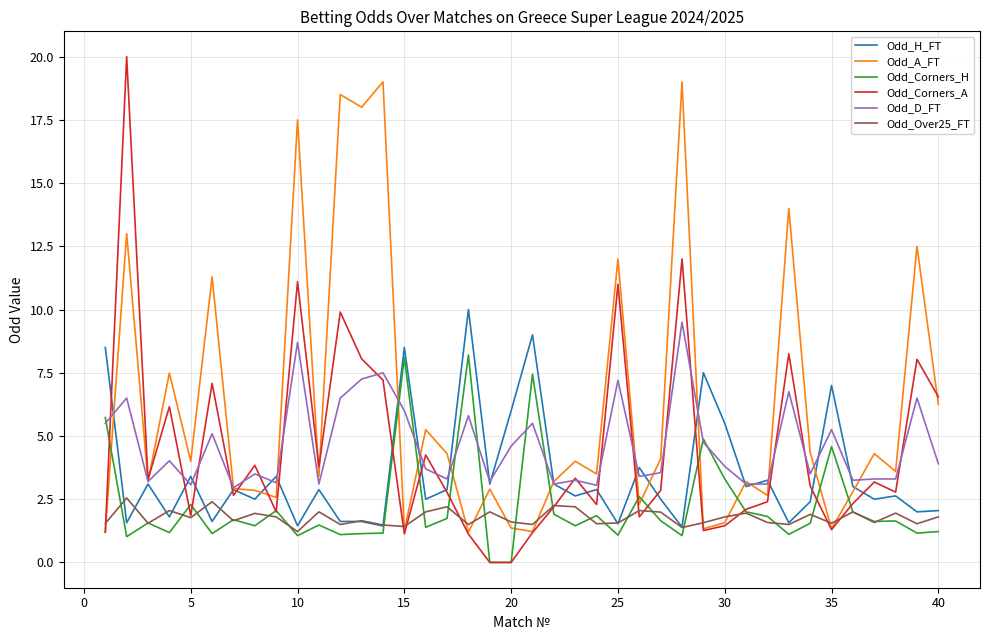

Which series has the largest total across all categories?

Odd_A_FT